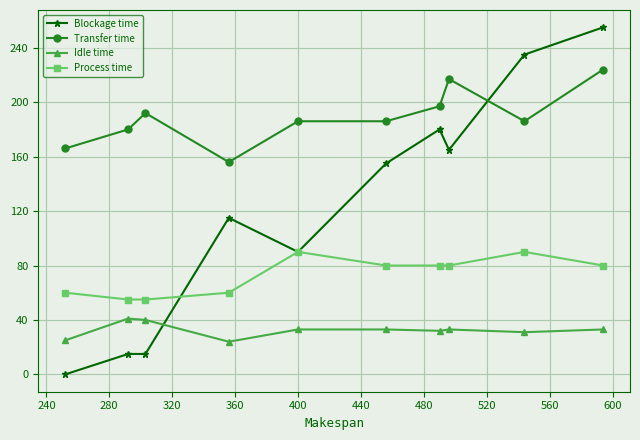

Count the number of categories in the chart.

10